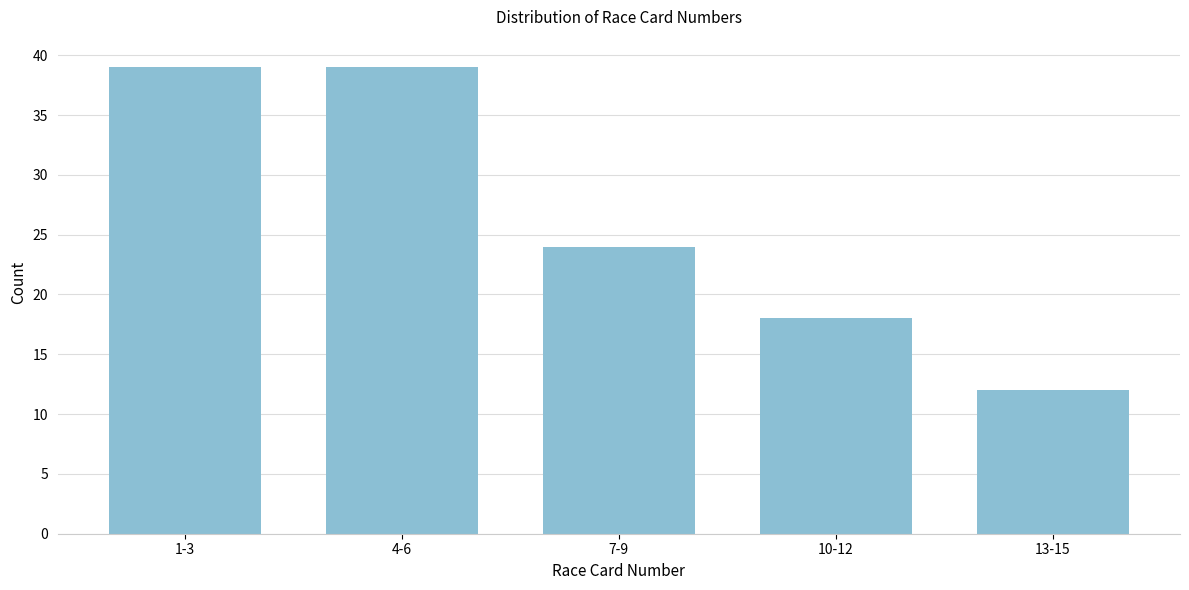

Reading right to left, list all the values displayed in this chart.

12	18	24	39	39